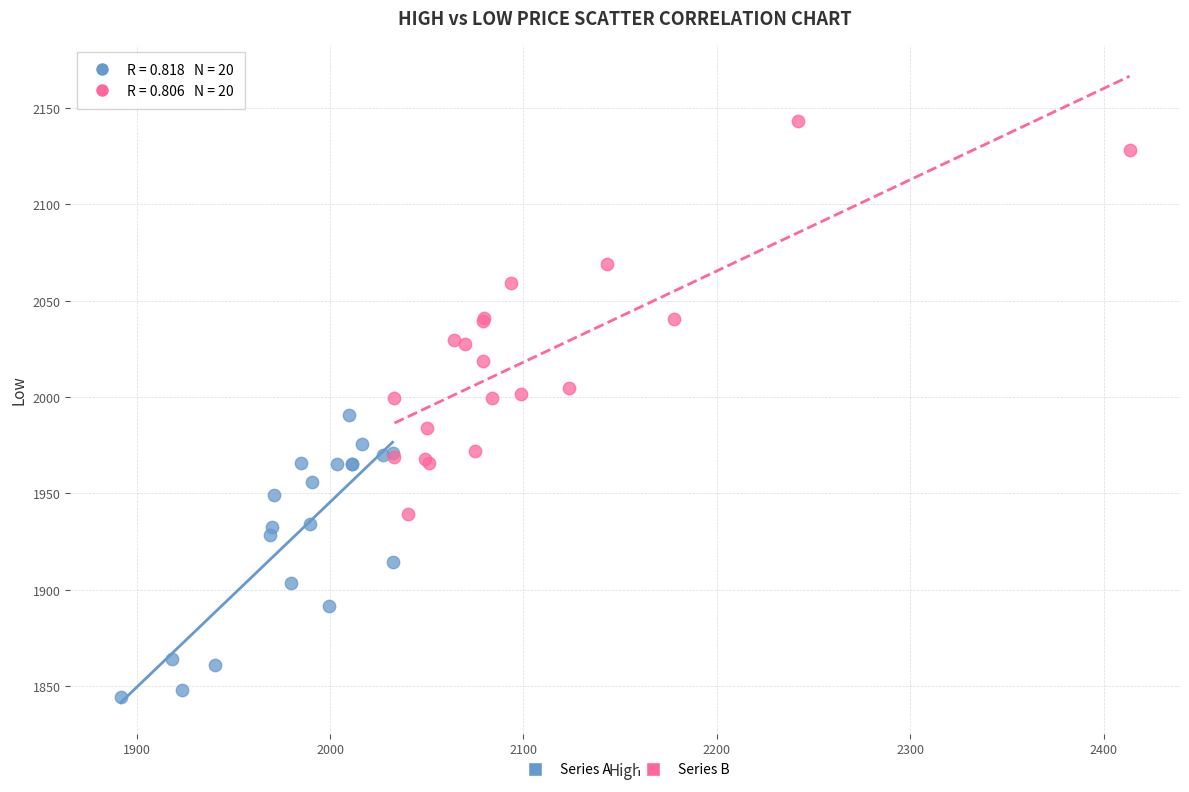

Which series reaches the minimum Y coordinate?

Series A